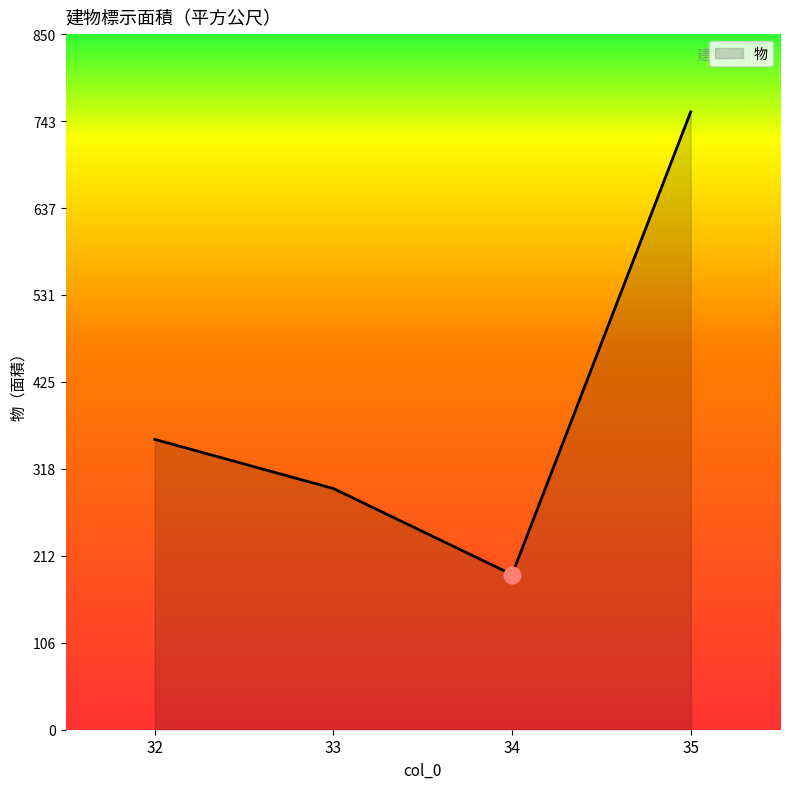

What is the difference between the second highest and second lowest values?

60.1